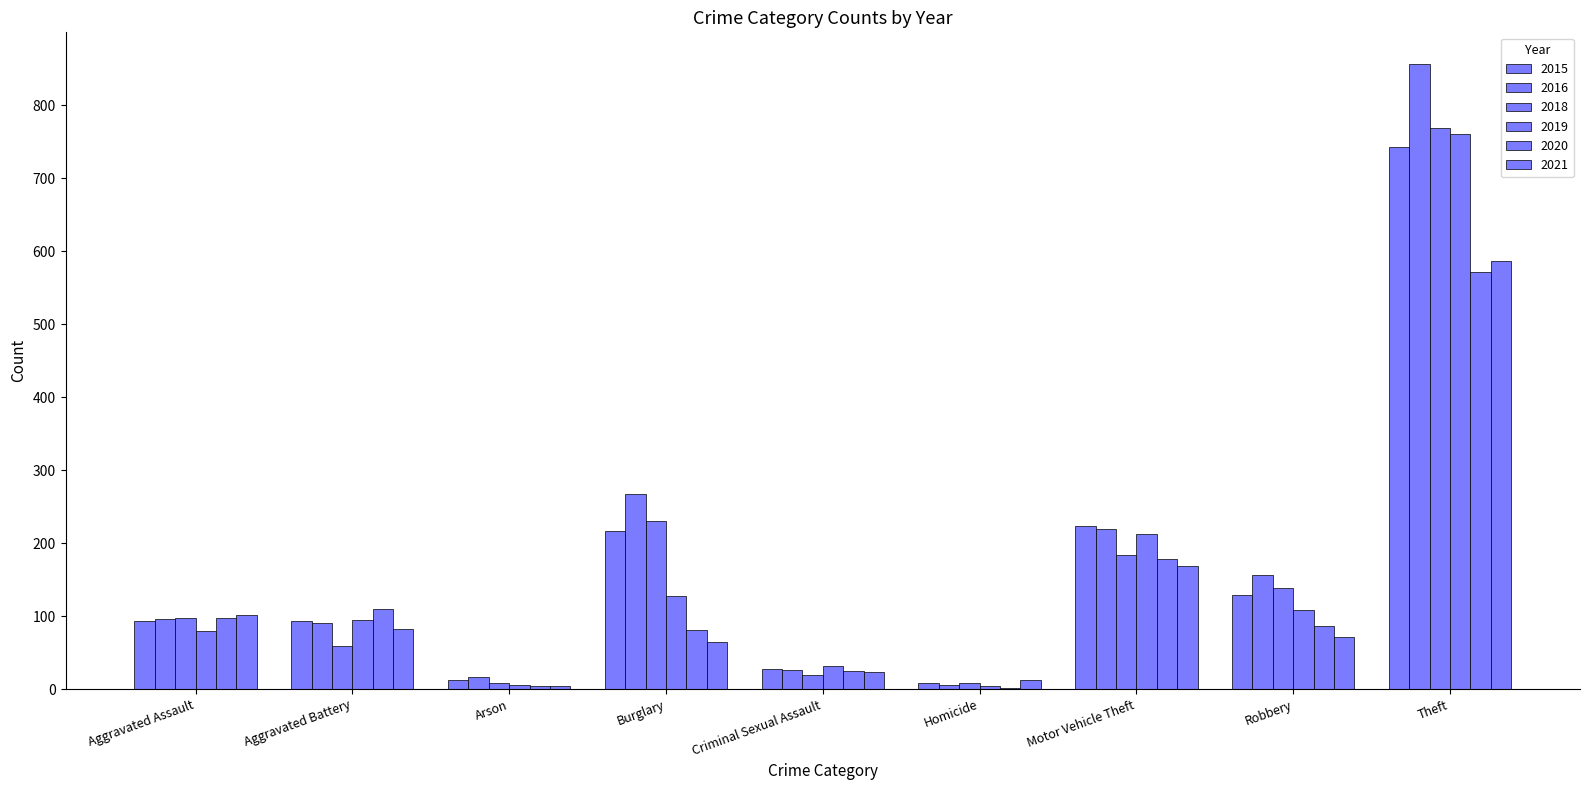

Is the value of 2016 at Arson greater than the value of 2019 at Criminal Sexual Assault?

No